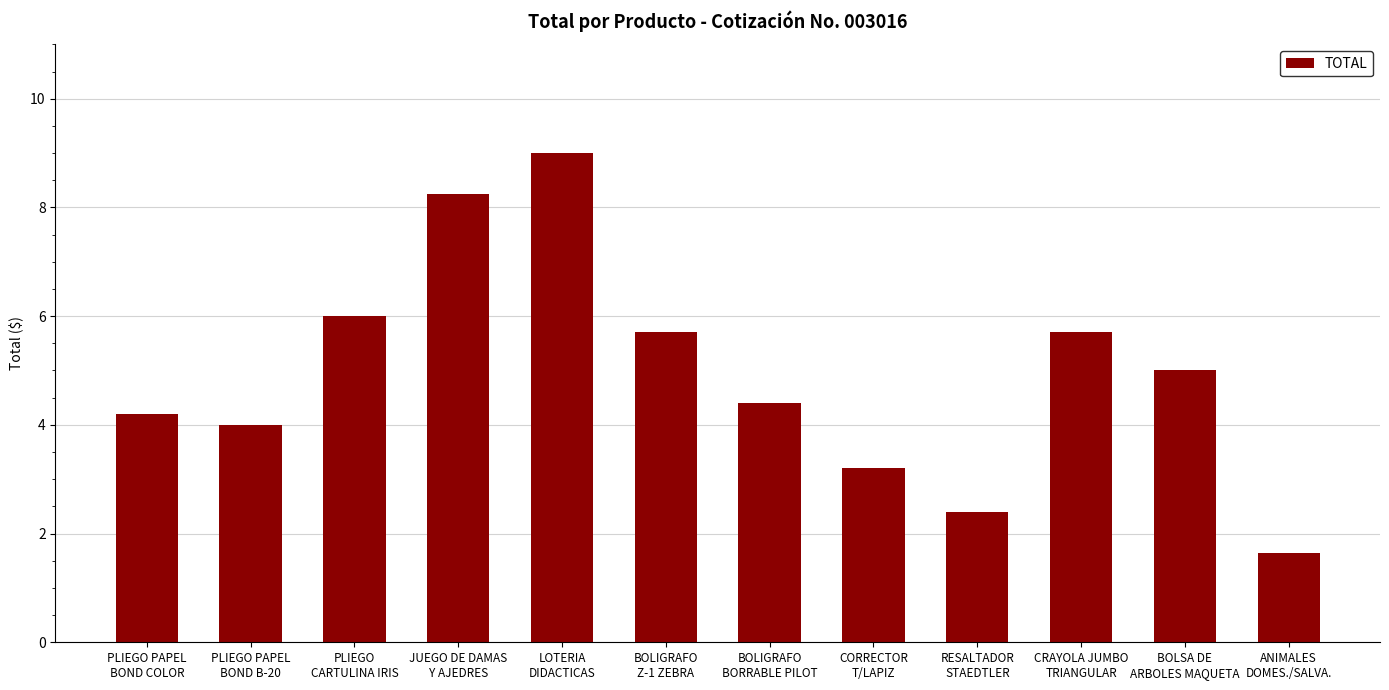

What is the label of the 10th bar from the right?

PLIEGO
CARTULINA IRIS